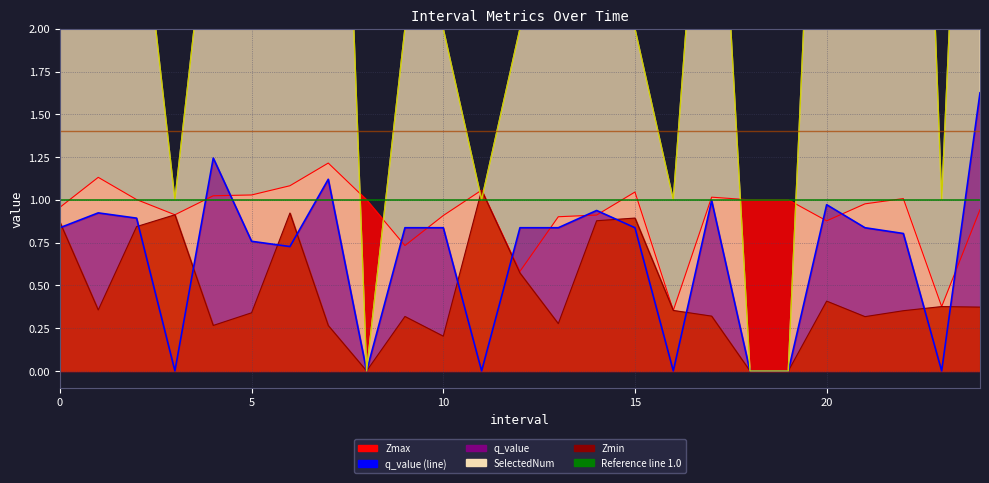

True or false: SelectedNum has a value of 7.0 at 22.

True